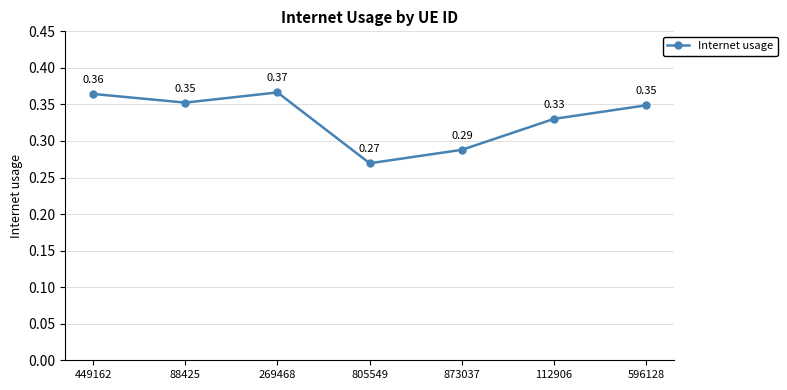

Where is the first local minimum?

88425